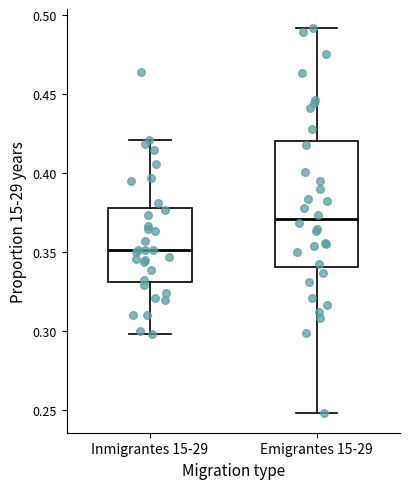

Where does the lower whisker of the box for Emigrantes 15-29 end on the y-axis? The values are not printed on the chart, so give them approximately, as read against the axis.

0.245